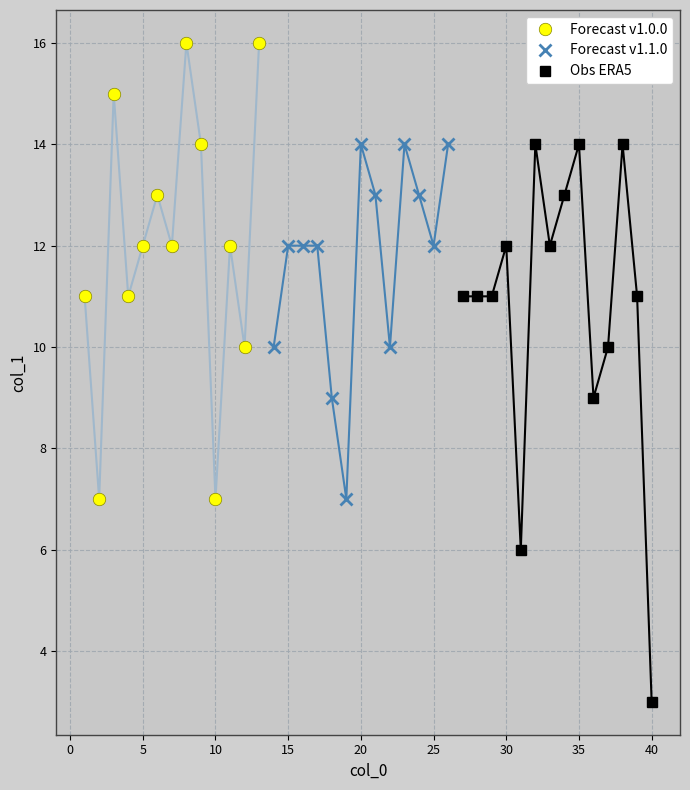

How many data points are less than 12?

17